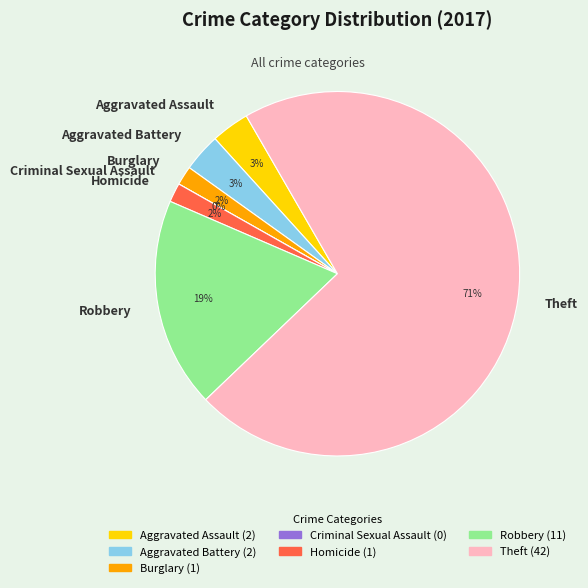

Between Criminal Sexual Assault and Burglary, which is larger?

Burglary